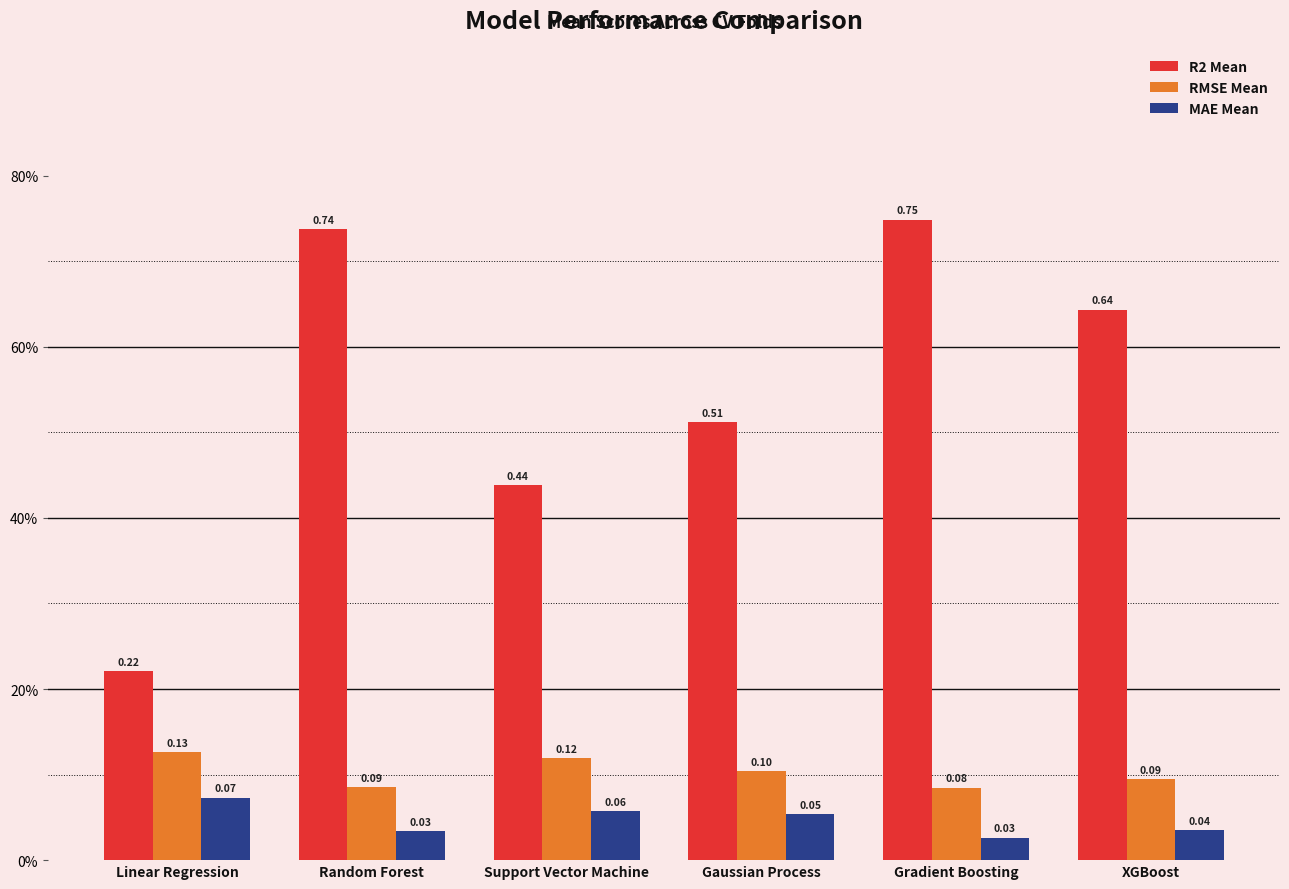

Reading right to left, what are all the values shown in this chart?

R2 Mean: 0.6	0.7	0.5	0.4	0.7	0.2
RMSE Mean: 0.1	0.1	0.1	0.1	0.1	0.1
MAE Mean: 0.0	0.0	0.1	0.1	0.0	0.1